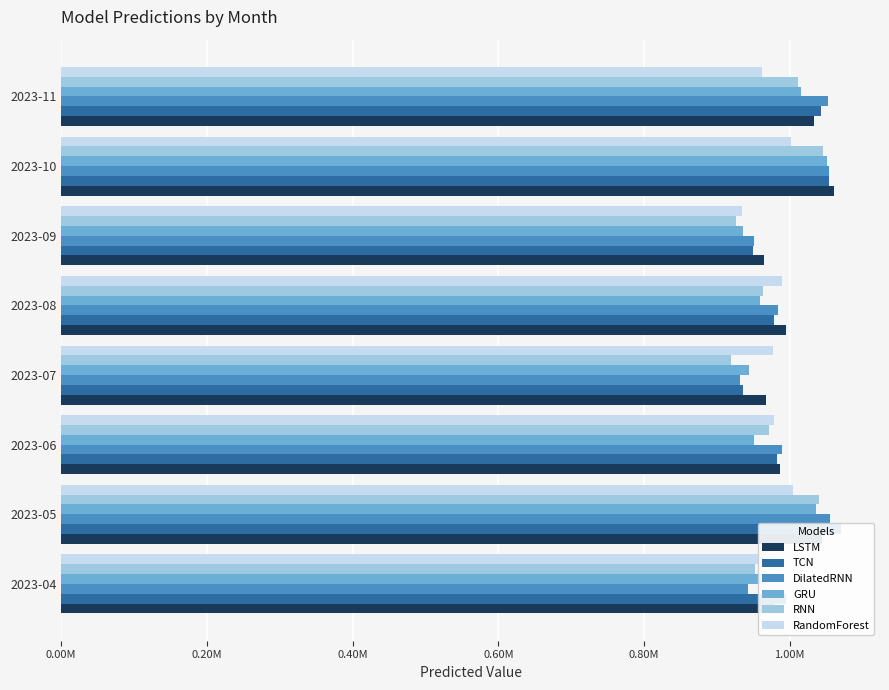

How many bars are there in total?

48